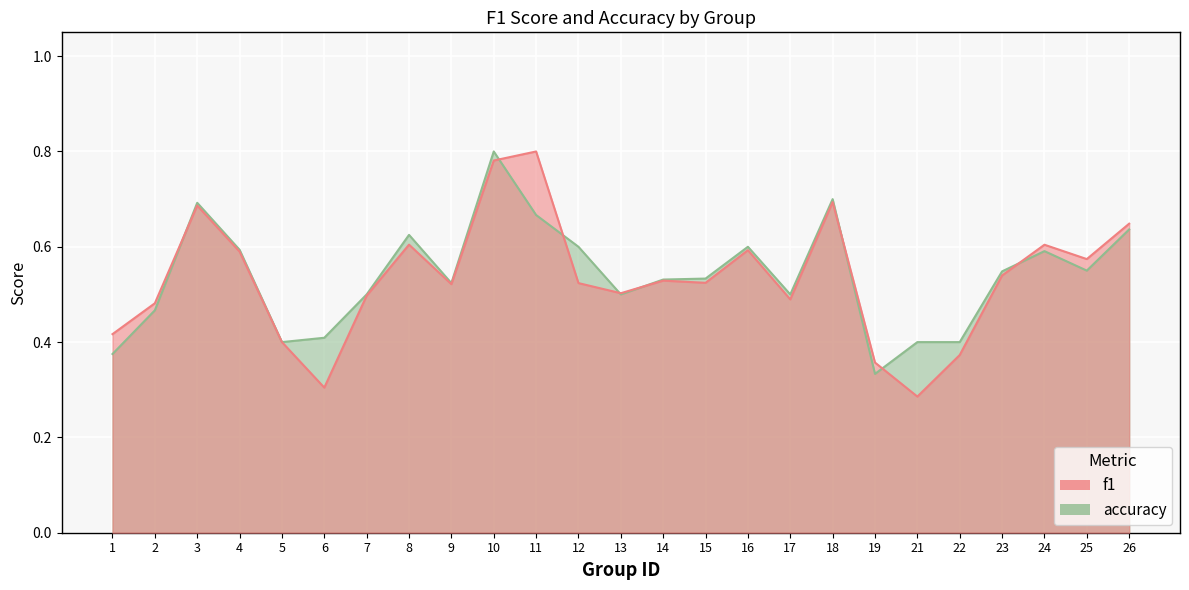

The f1 series shows 0.4 at 1. True or false?

True